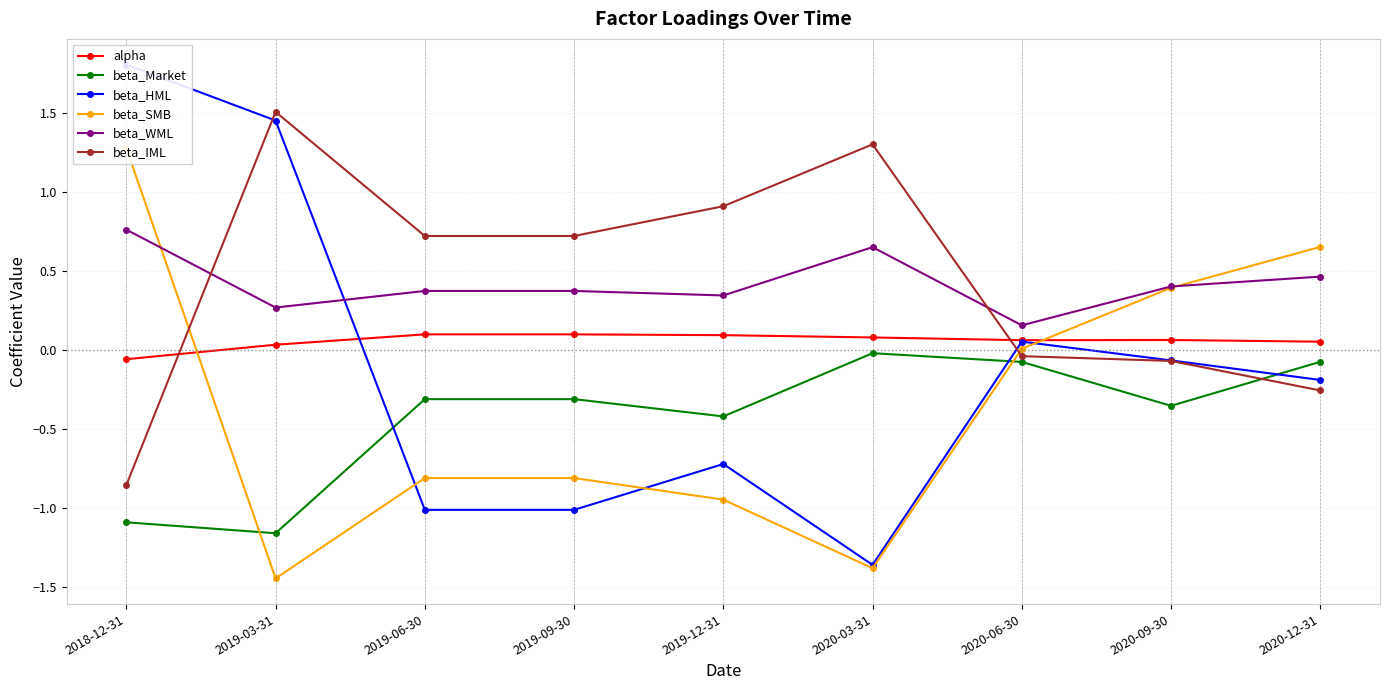

Does the chart display data point markers on the line(s)?

Yes